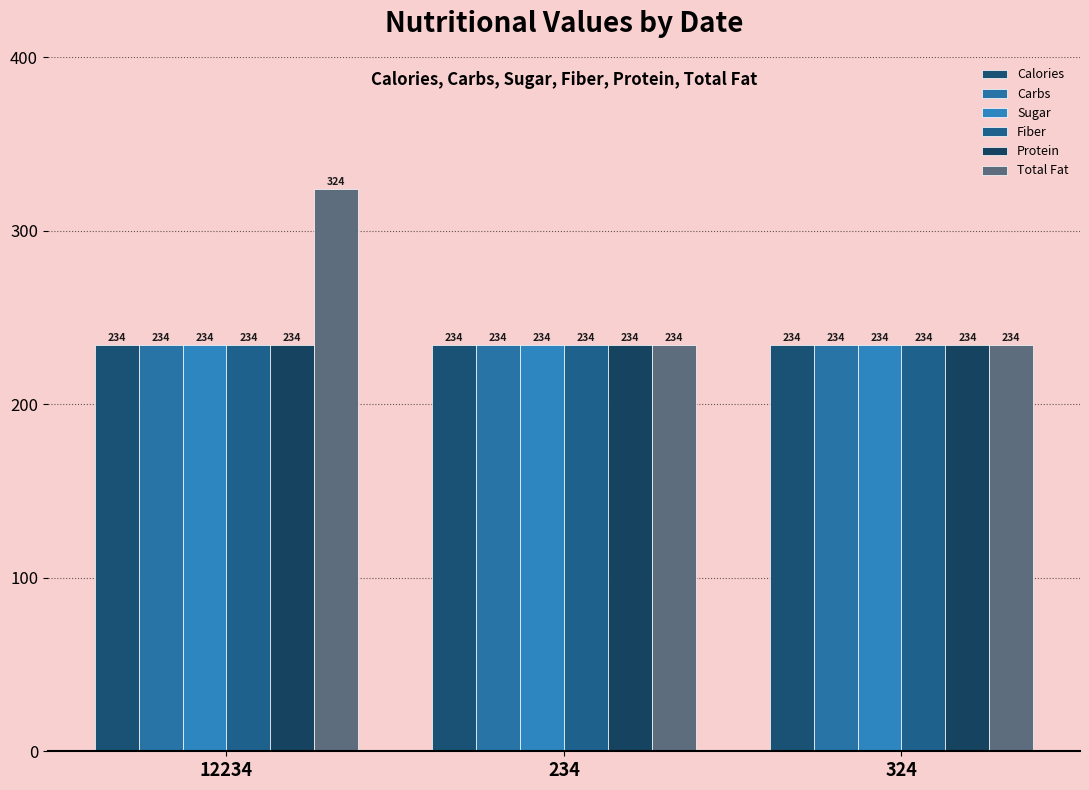

The value of Calories at 324 is 234. True or false?

True